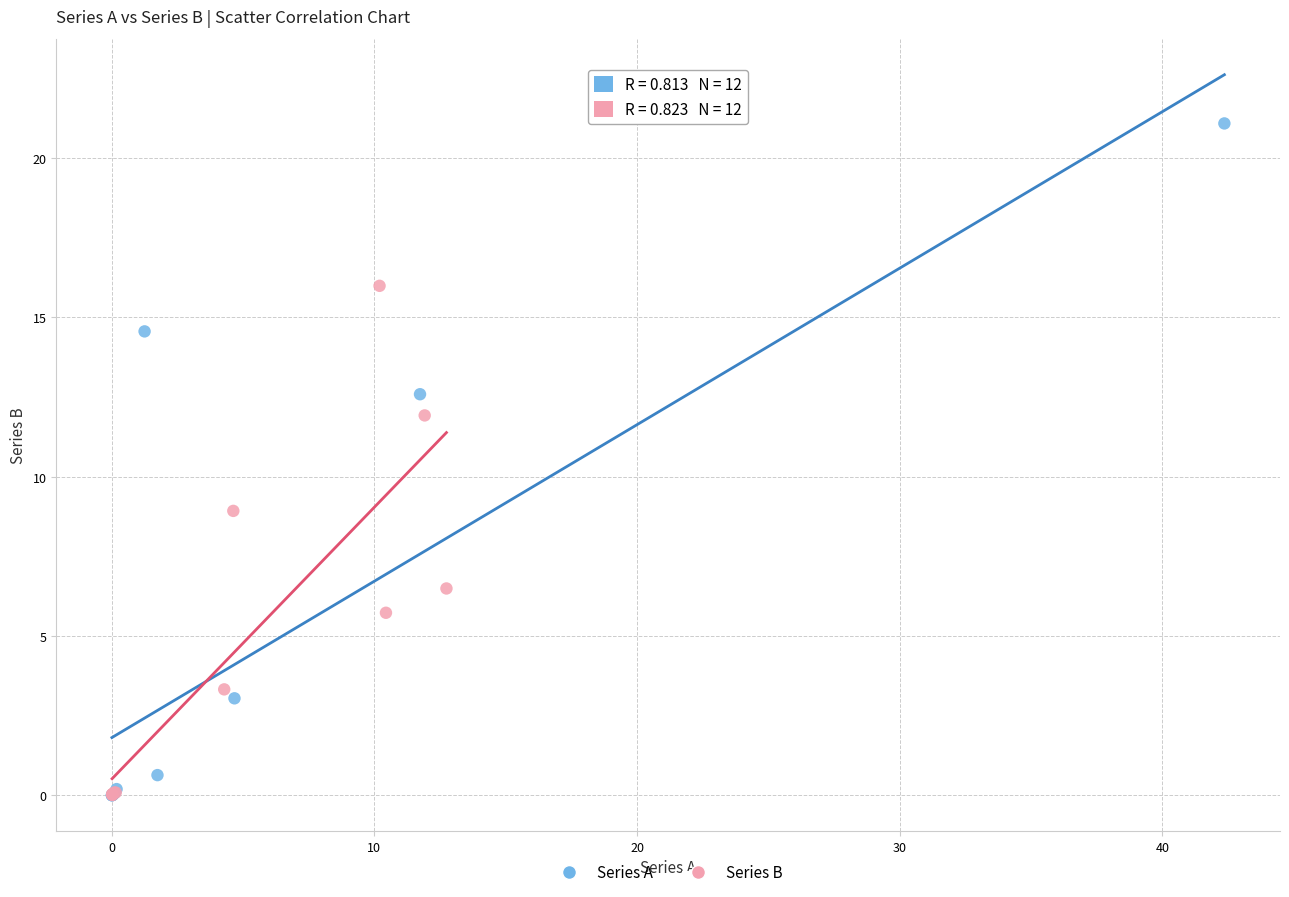

Which series contains the highest Y value?

Series A